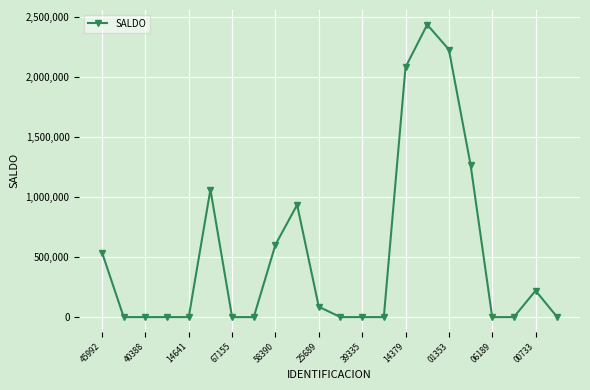

What is the difference between the maximum and minimum values?

2435444